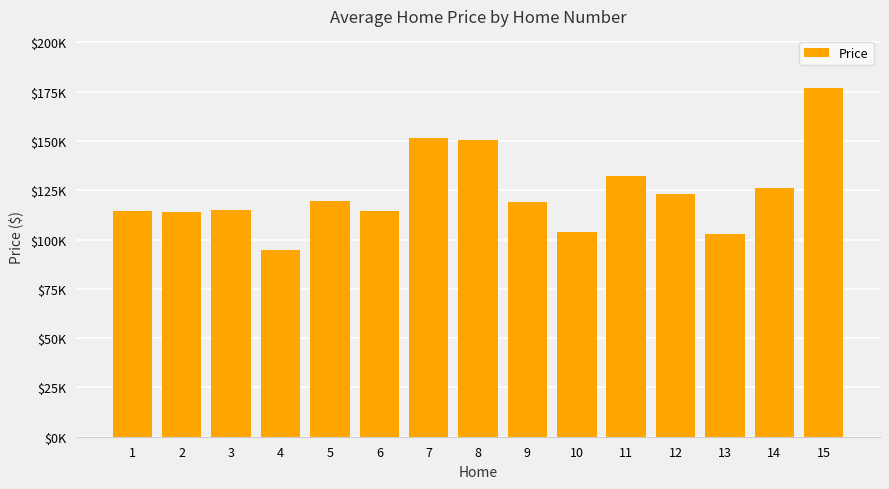

What is the minimum value shown in the chart?

94700